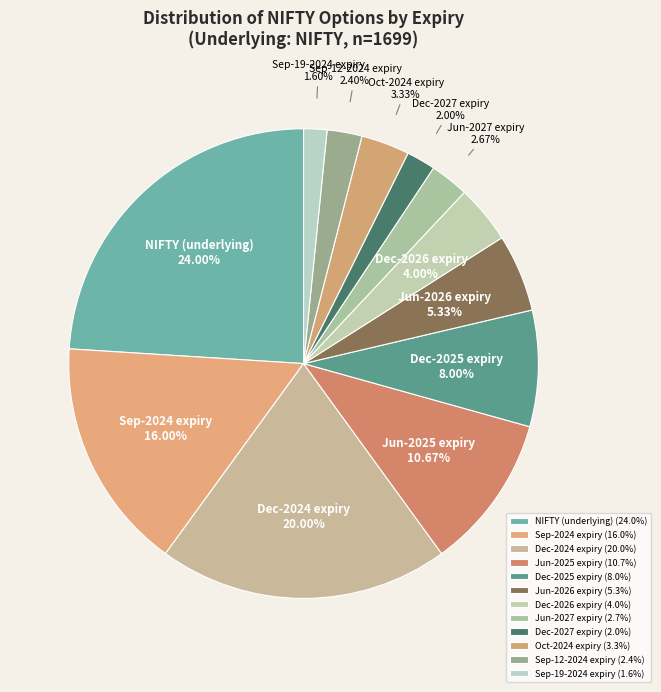

Which has a higher value, Dec-2026 expiry or Dec-2024 expiry?

Dec-2024 expiry